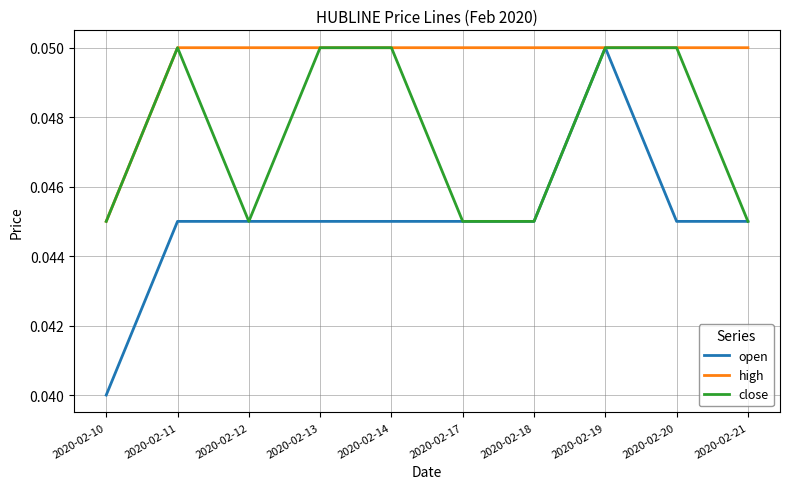

Is it true that high equals 0.0 at 2020-02-20?

False